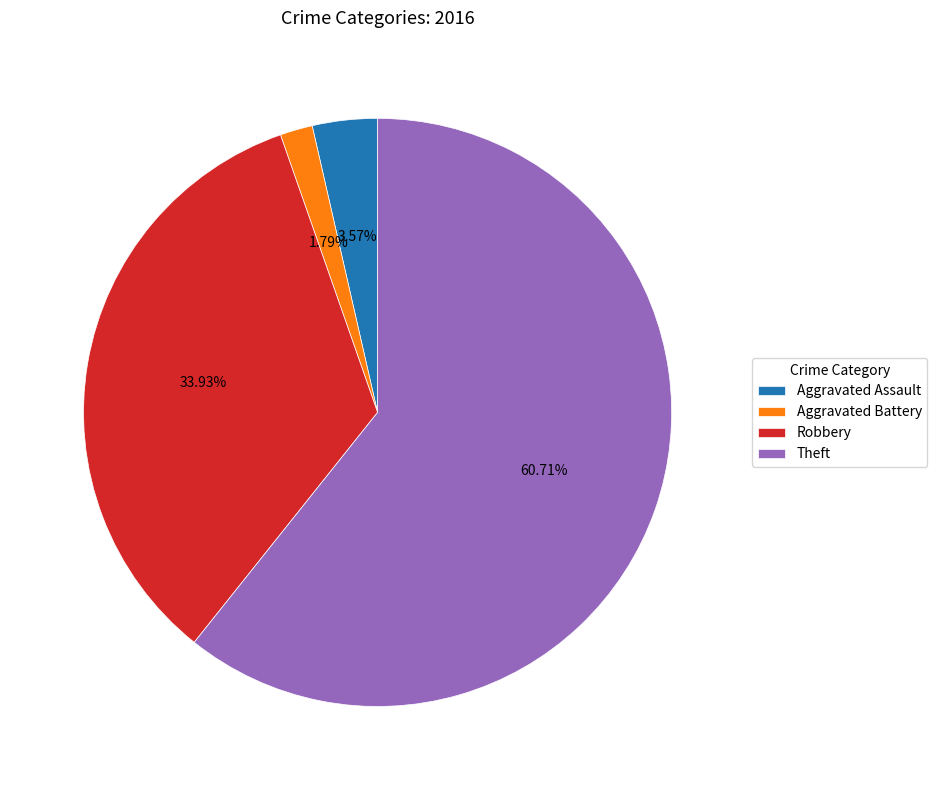

Combined, do Robbery and Aggravated Assault account for over 50%?

No